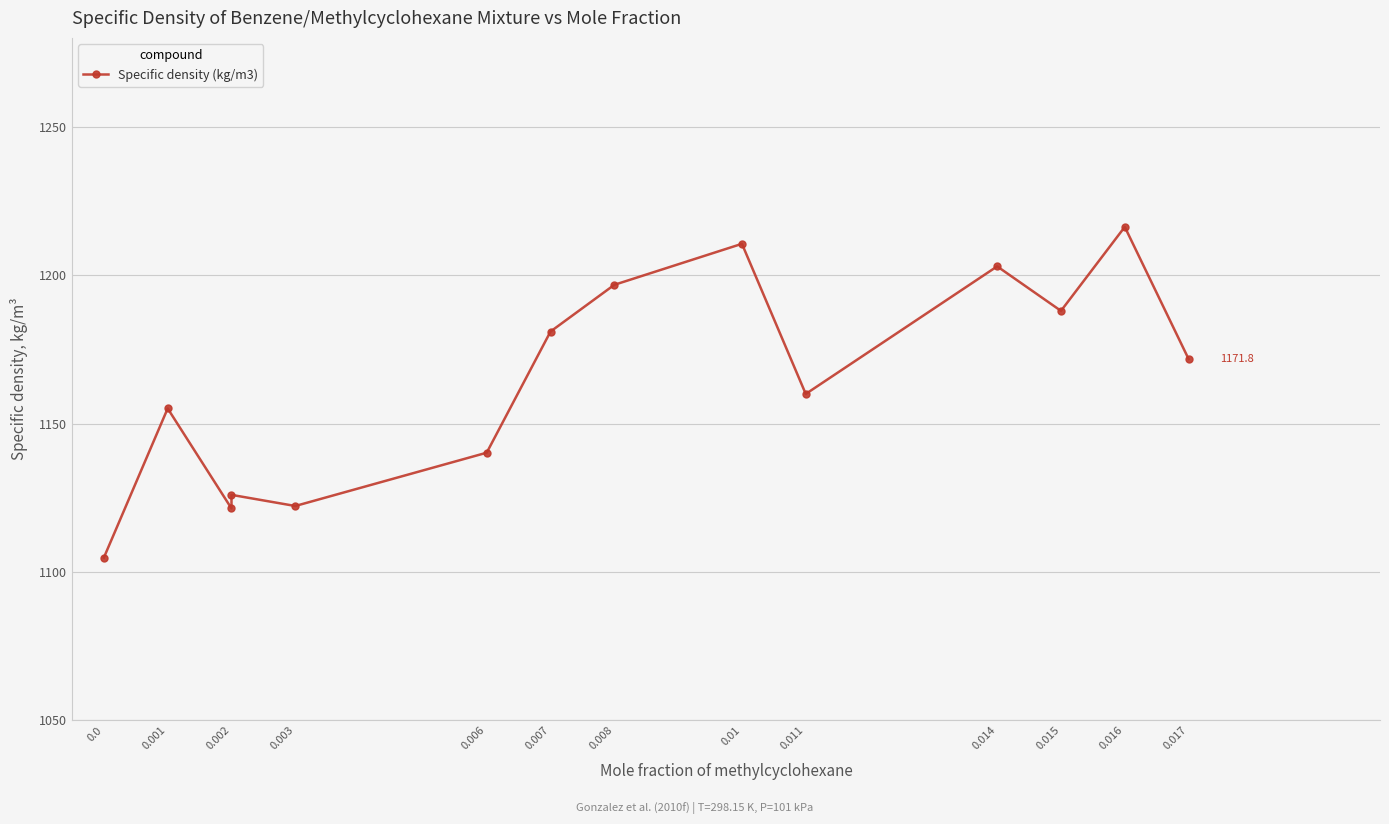

Does the chart display data point markers on the line(s)?

Yes